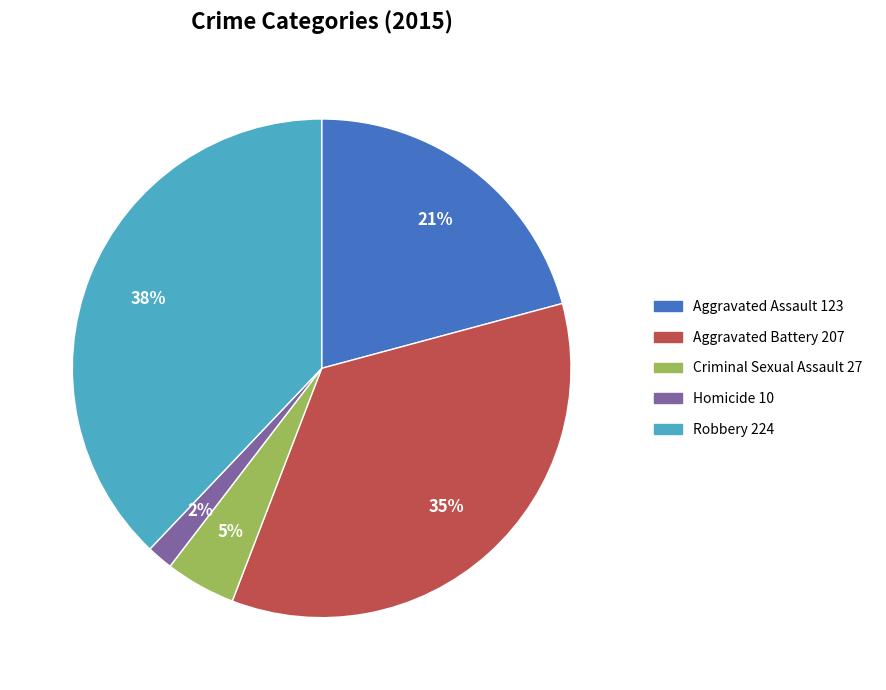

Is there any slice that represents more than half of the pie?

No